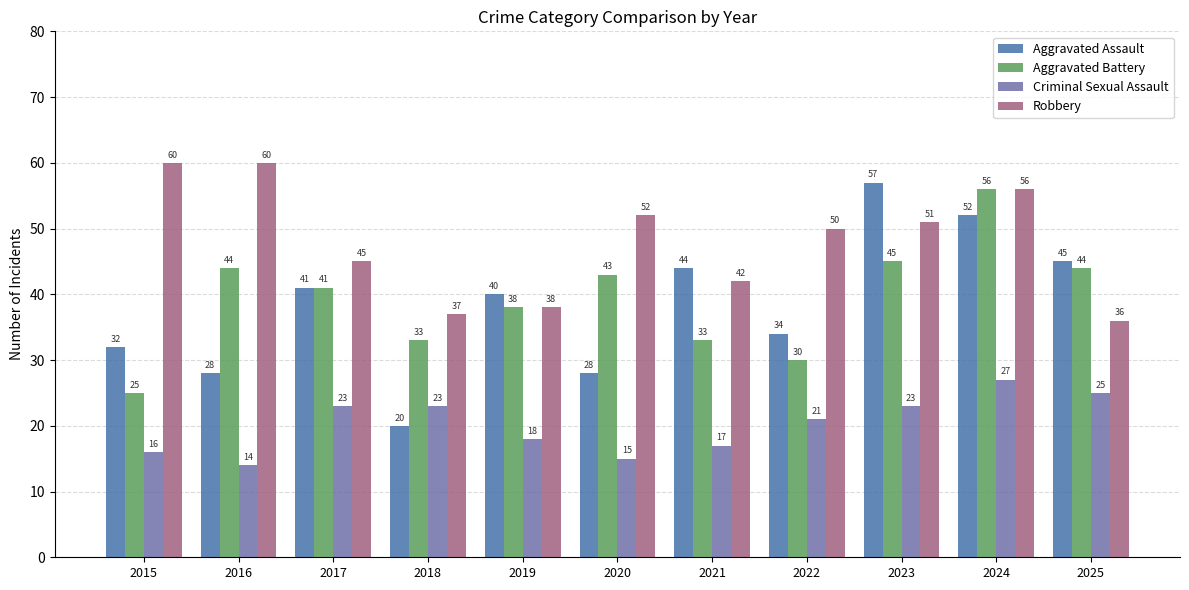

How many groups of bars are there?

11